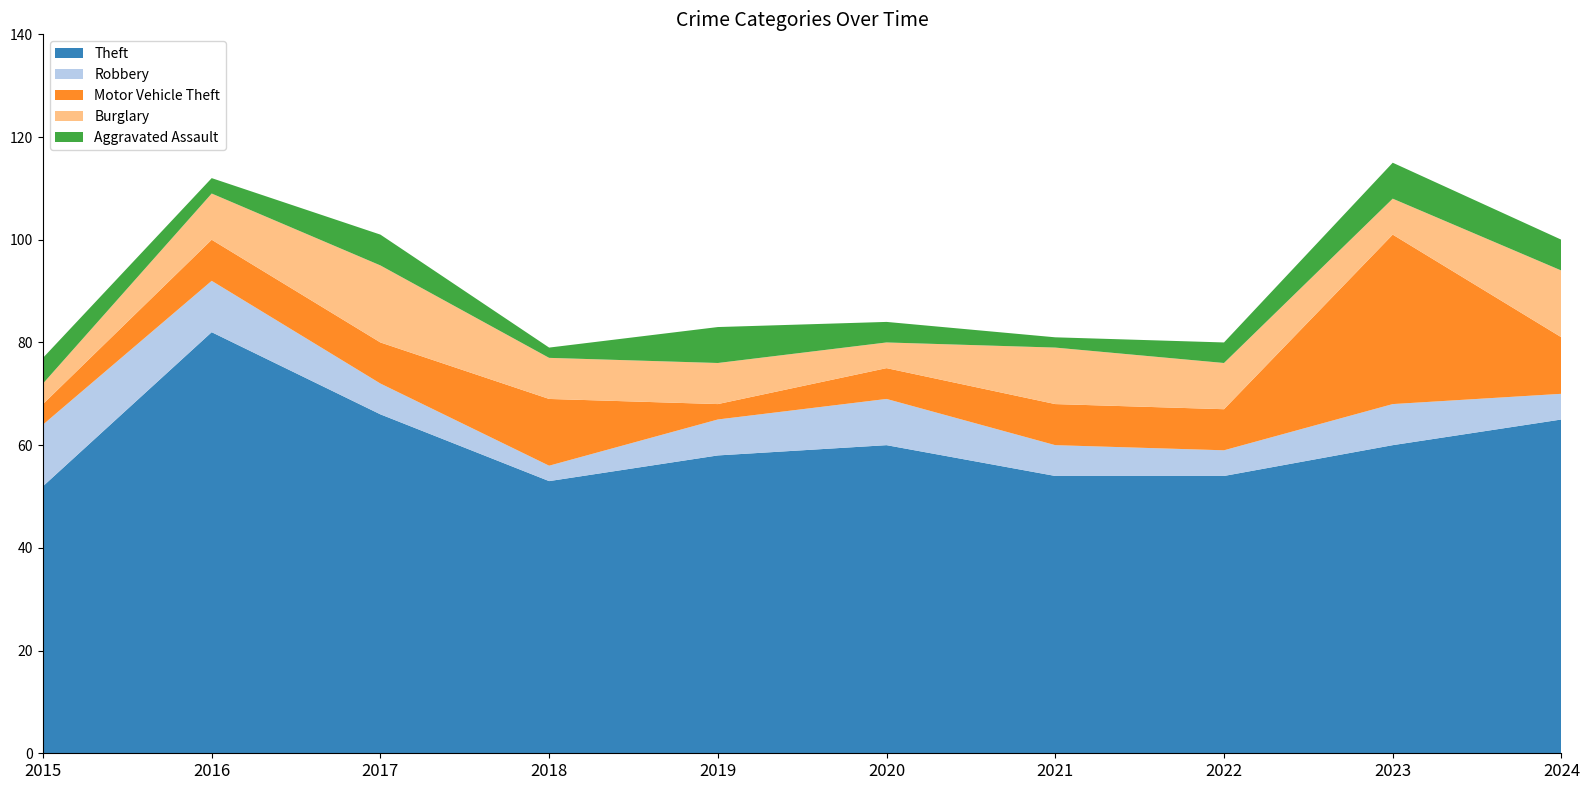

Reading right to left, transcribe all the data shown in this chart.

Theft: 2024=65	2023=60	2022=54	2021=54	2020=60	2019=58	2018=53	2017=66	2016=82	2015=52
Robbery: 2024=5	2023=8	2022=5	2021=6	2020=9	2019=7	2018=3	2017=6	2016=10	2015=12
Motor Vehicle Theft: 2024=11	2023=33	2022=8	2021=8	2020=6	2019=3	2018=13	2017=8	2016=8	2015=4
Burglary: 2024=13	2023=7	2022=9	2021=11	2020=5	2019=8	2018=8	2017=15	2016=9	2015=4
Aggravated Assault: 2024=6	2023=7	2022=4	2021=2	2020=4	2019=7	2018=2	2017=6	2016=3	2015=5